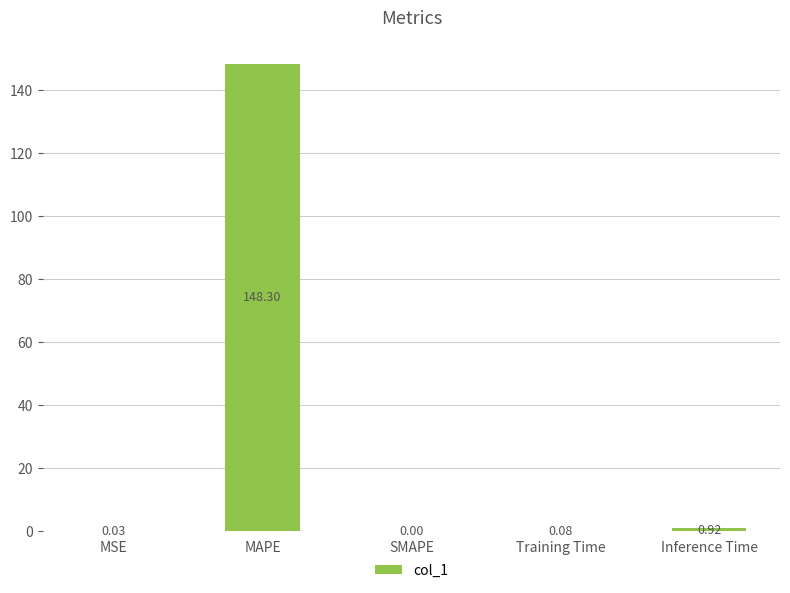

What is the change in value from MAPE to Training Time?

-148.2